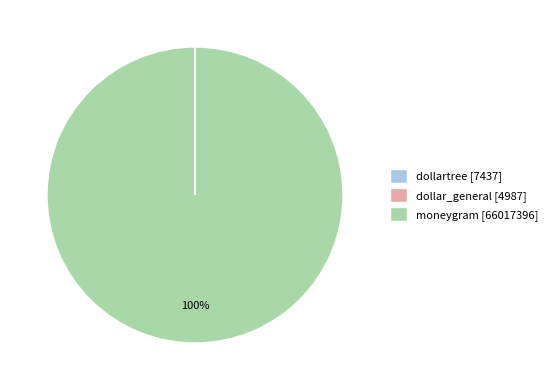

Is it true that moneygram [66017396] is 100% of the pie?

True